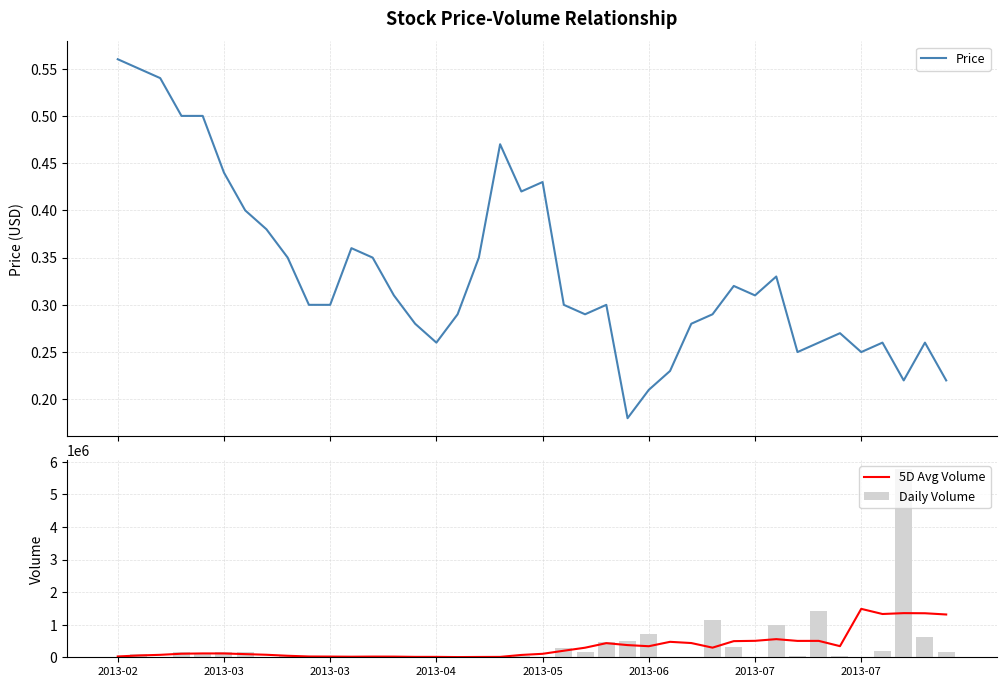

Is it true that Price equals 0.1 at 38?

False